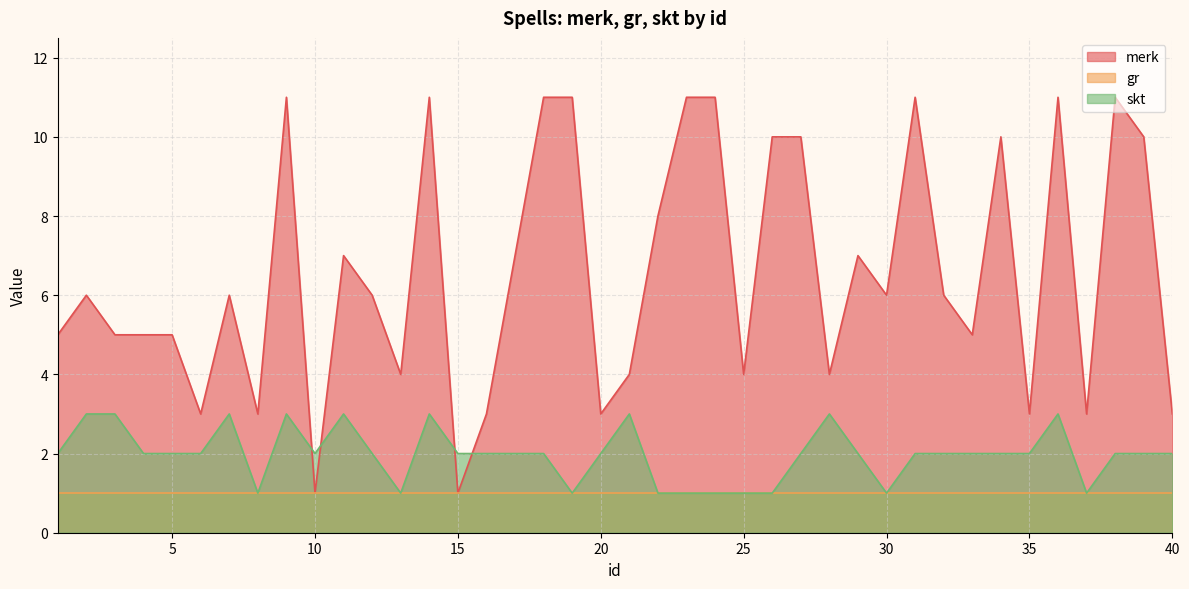

Between 29 and 8, which is larger?

29